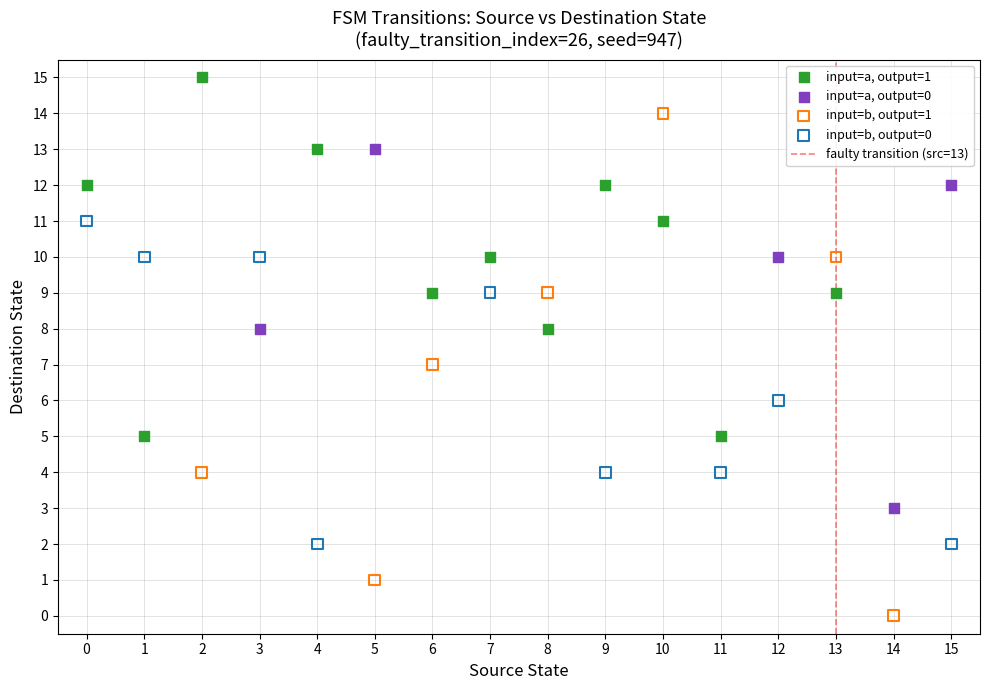

Which series reaches the maximum Y coordinate?

input=a, output=1